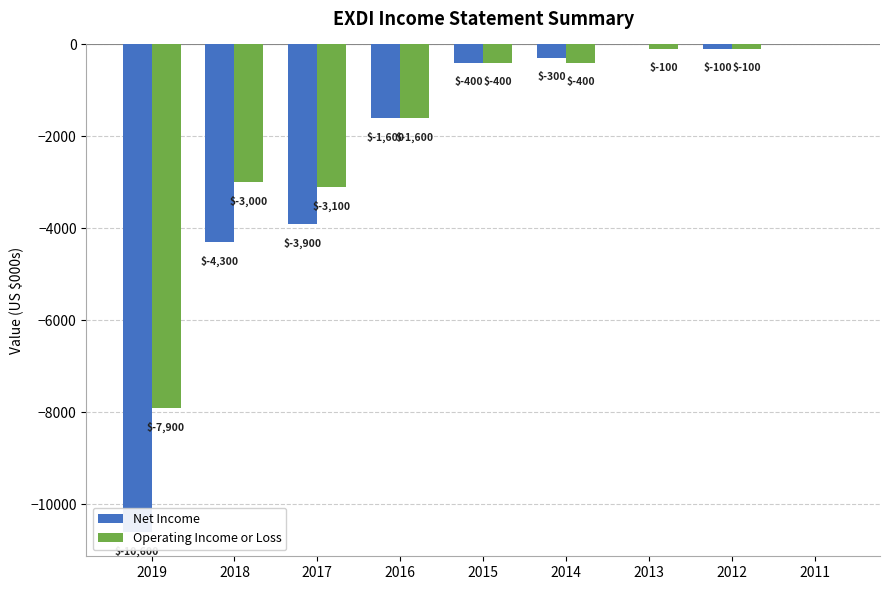

Which series has the largest total across all categories?

Operating Income or Loss